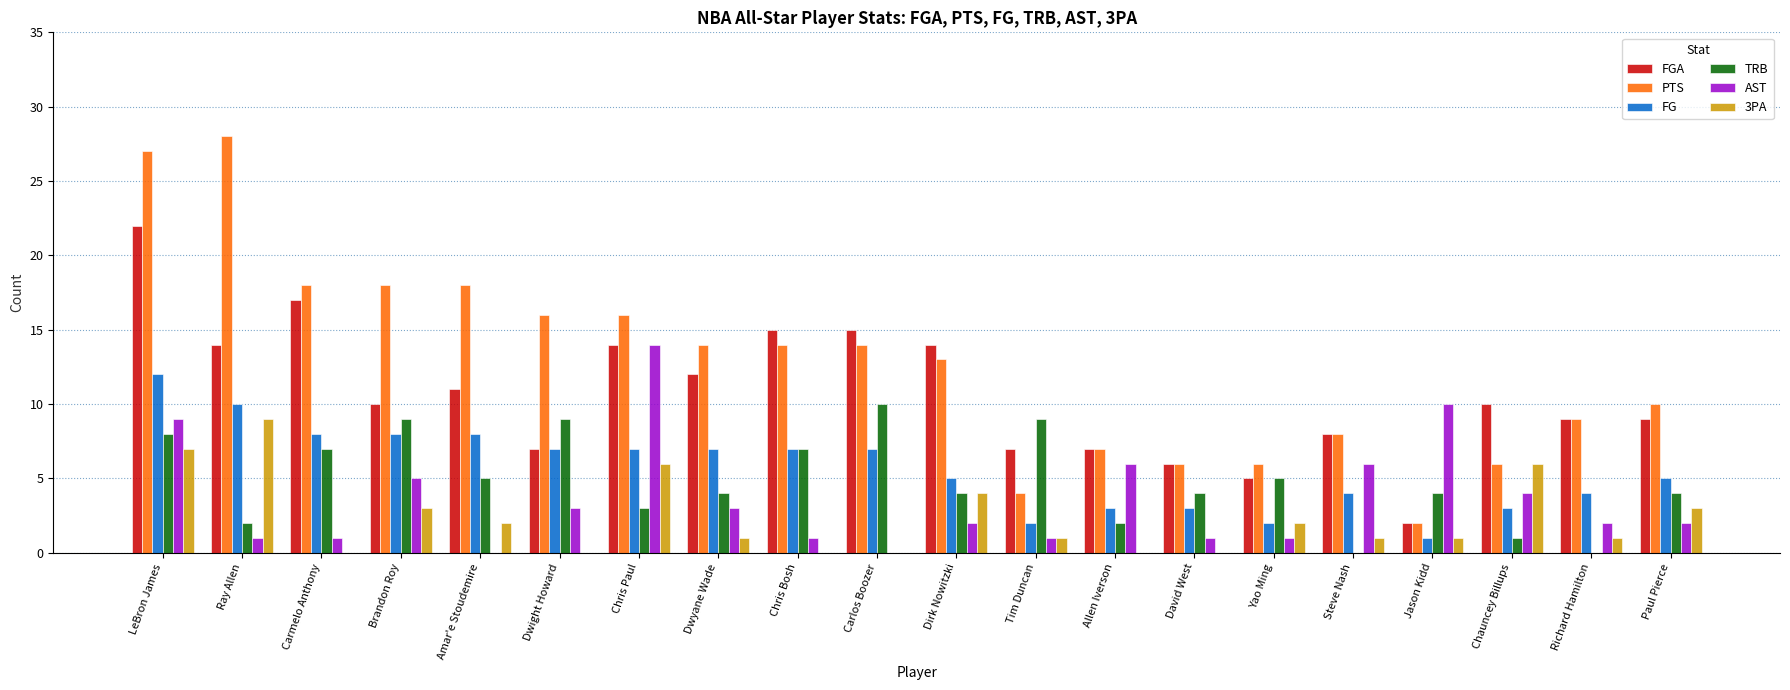

At which category is the sum across all series the highest?

LeBron James